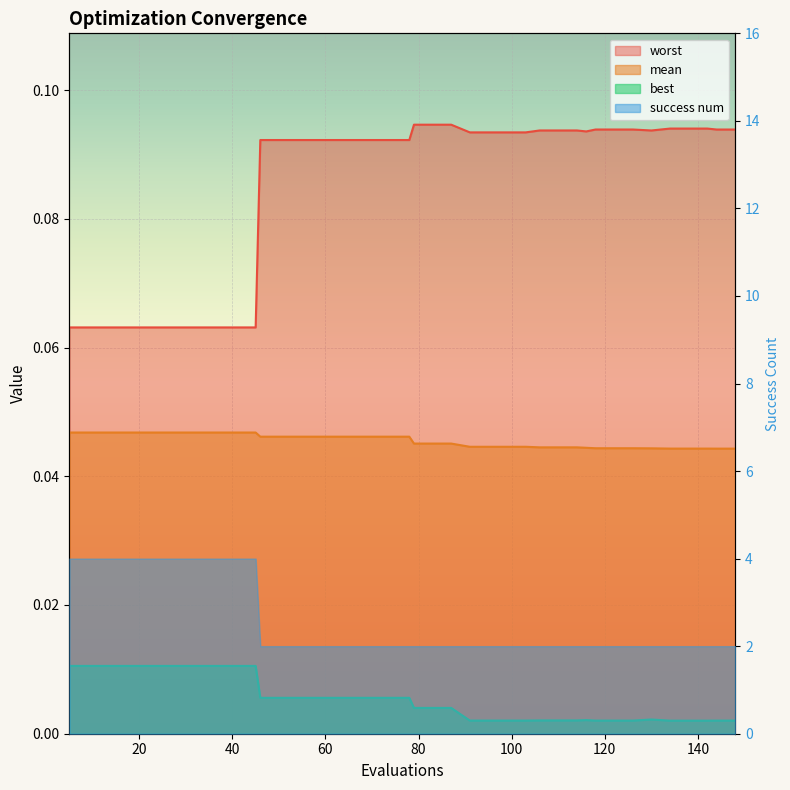

How many lines are shown in the chart?

3